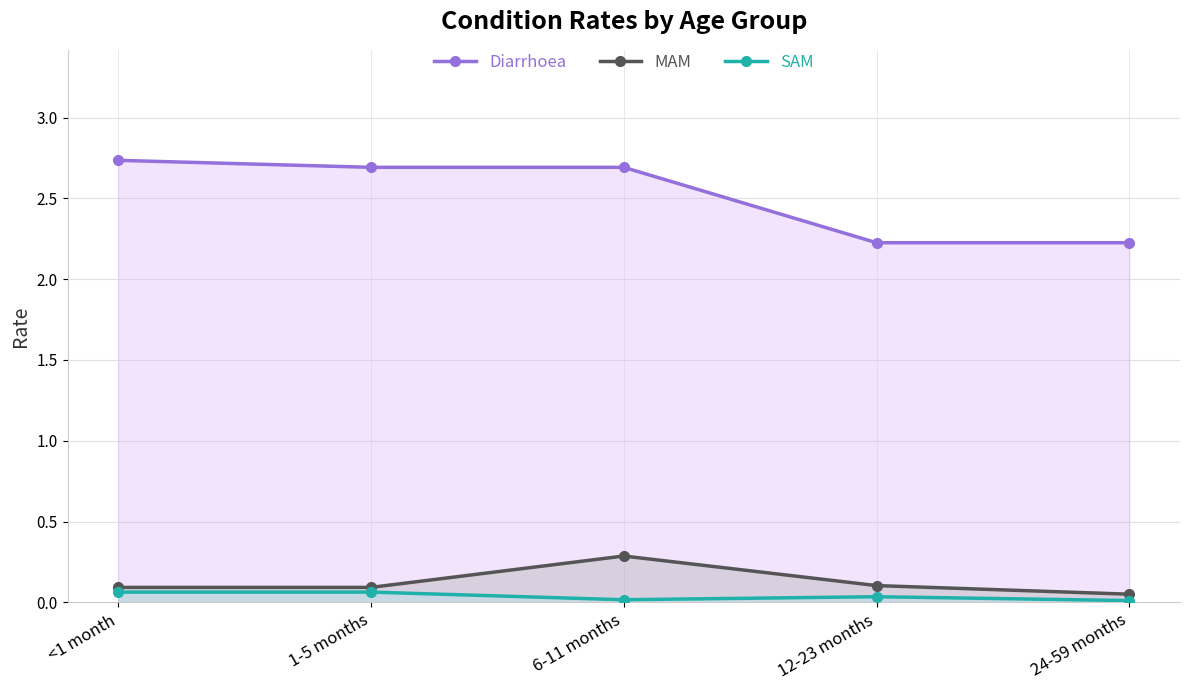

What is the difference between the maximum and second lowest values in the MAM series?

0.2